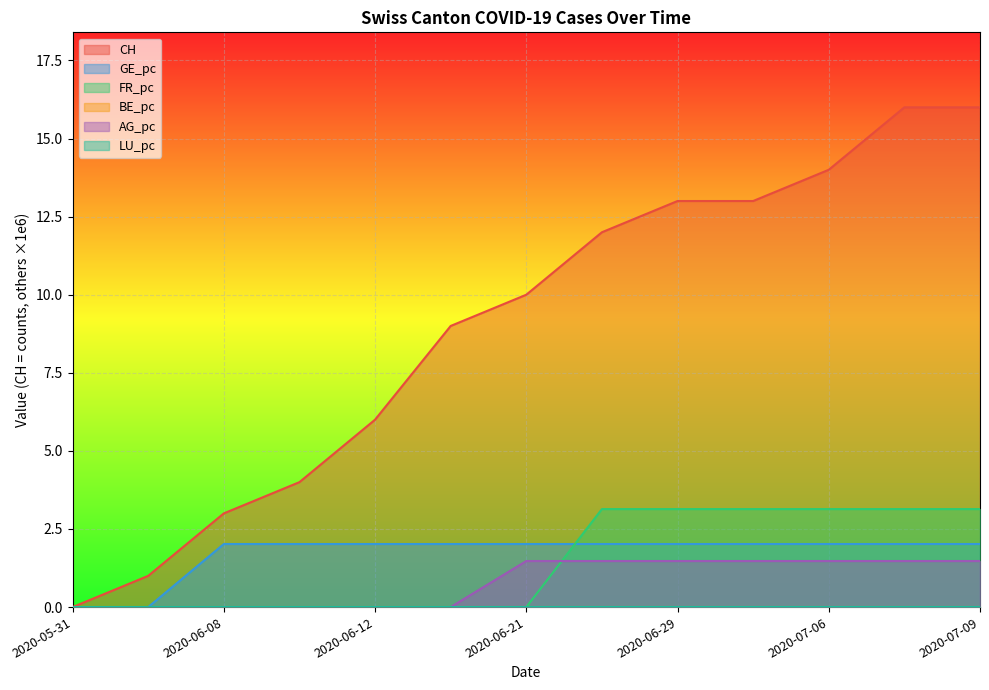

How many lines are shown in the chart?

6